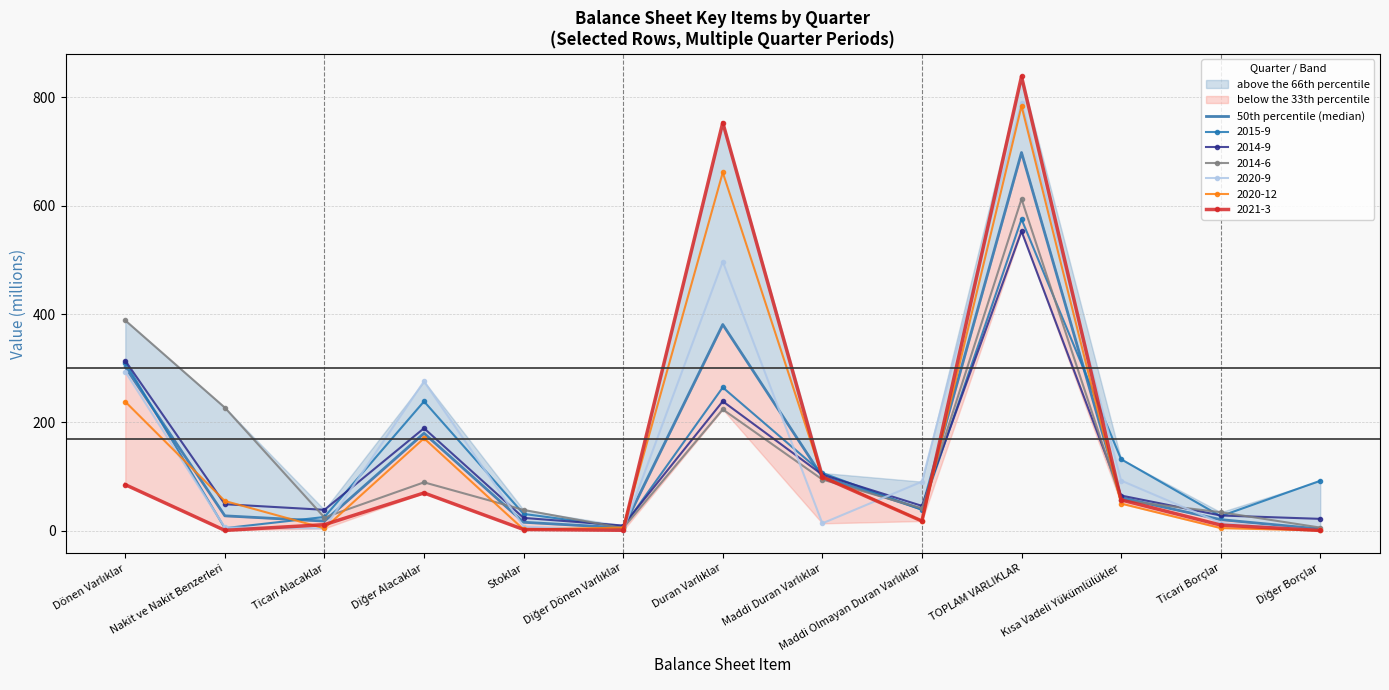

List the labels in order of value, smallest first.

Diğer Borçlar, Diğer Dönen Varlıklar, Stoklar, Ticari Alacaklar, Ticari Borçlar, Nakit ve Nakit Benzerleri, Maddi Olmayan Duran Varlıklar, Kısa Vadeli Yükümlülükler, Maddi Duran Varlıklar, Diğer Alacaklar, Dönen Varlıklar, Duran Varlıklar, TOPLAM VARLIKLAR